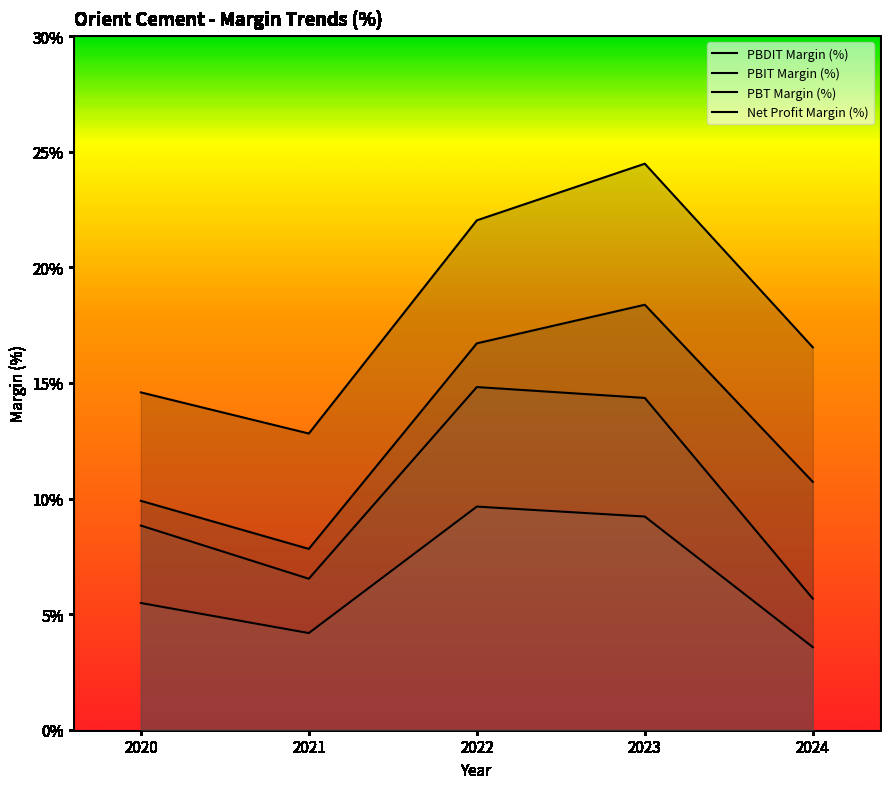

In PBT Margin (%), how many points are lower than both neighbors (excluding endpoints)?

1